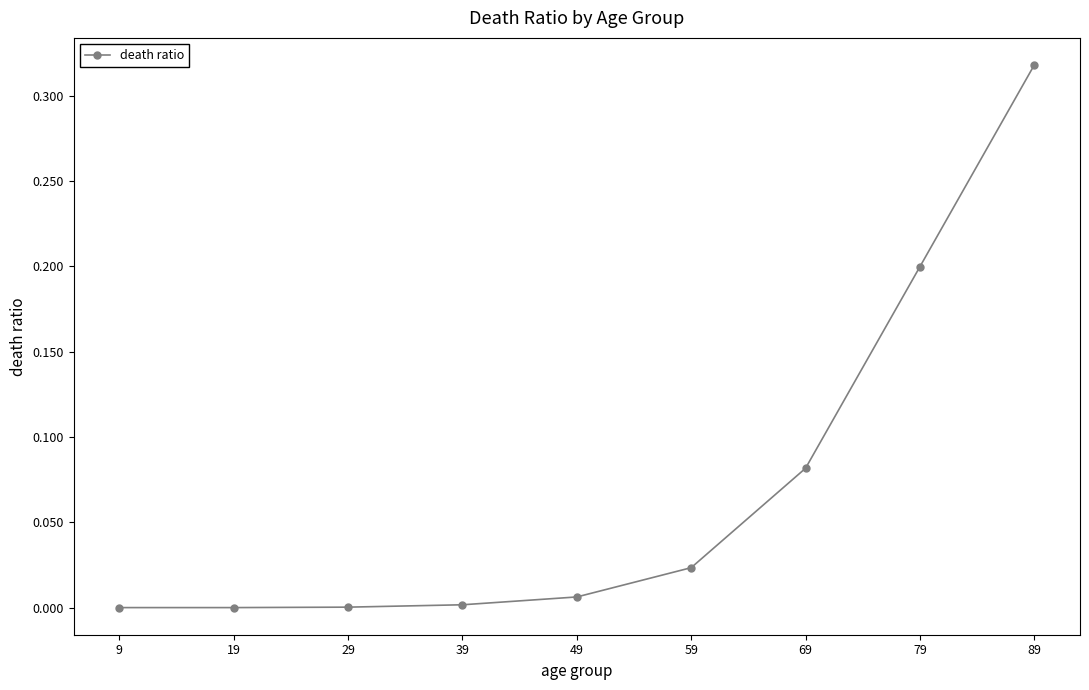

What is the value of the 8th point from the left?

0.2